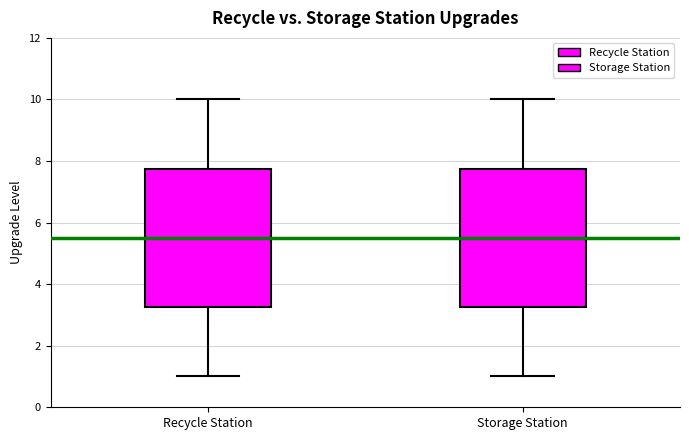

Where does the median line of the box for Storage Station sit on the y-axis? The values are not printed on the chart, so give them approximately, as read against the axis.

5.6